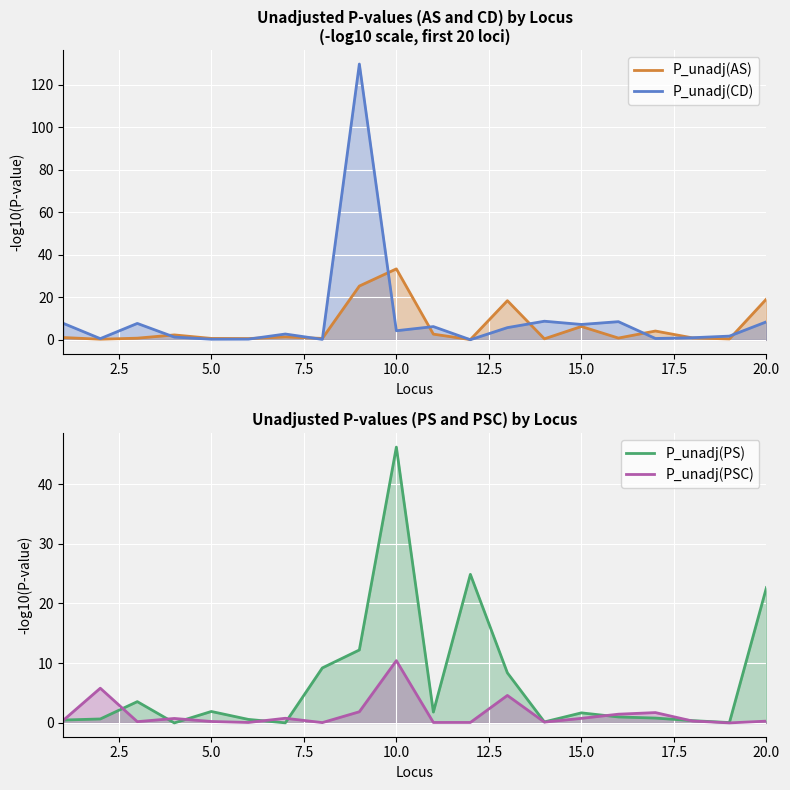

Which series ends up on top after the final intersection of P_unadj(PSC) and P_unadj(AS)?

P_unadj(AS)